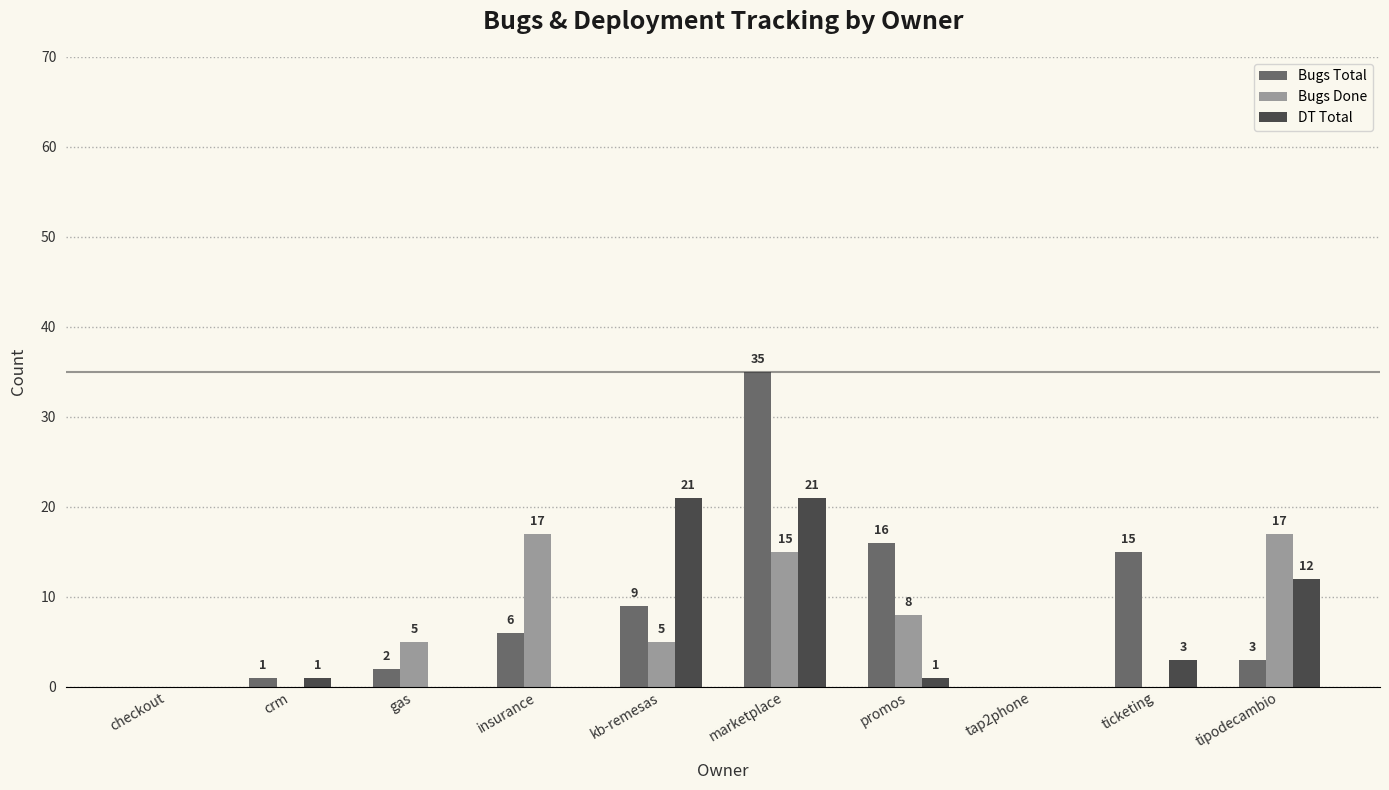

Which series changed the most between crm and insurance?

Bugs Done